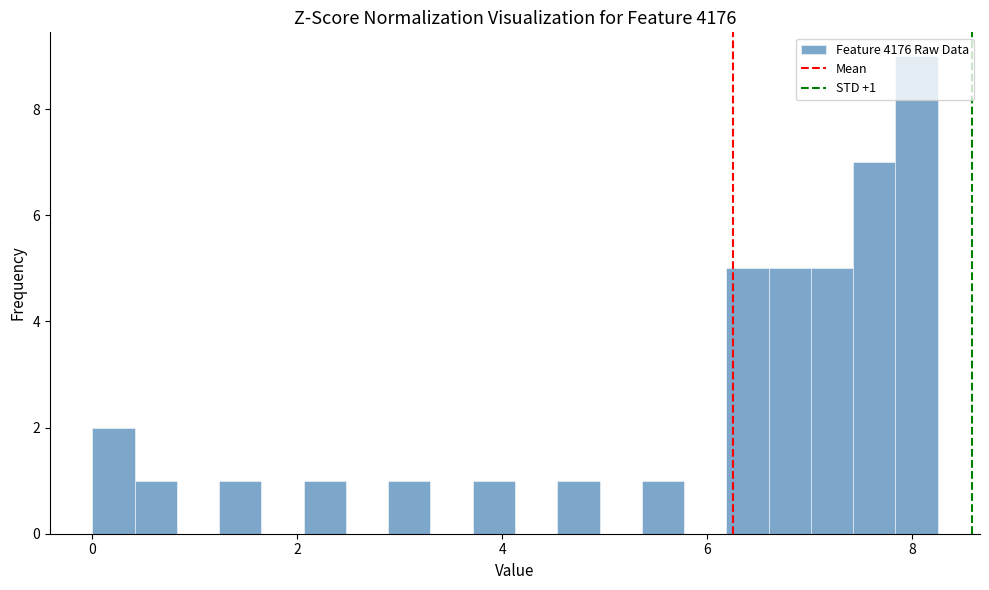

Read against the x-axis, roughly where is the centre of the tallest bar?

8.0